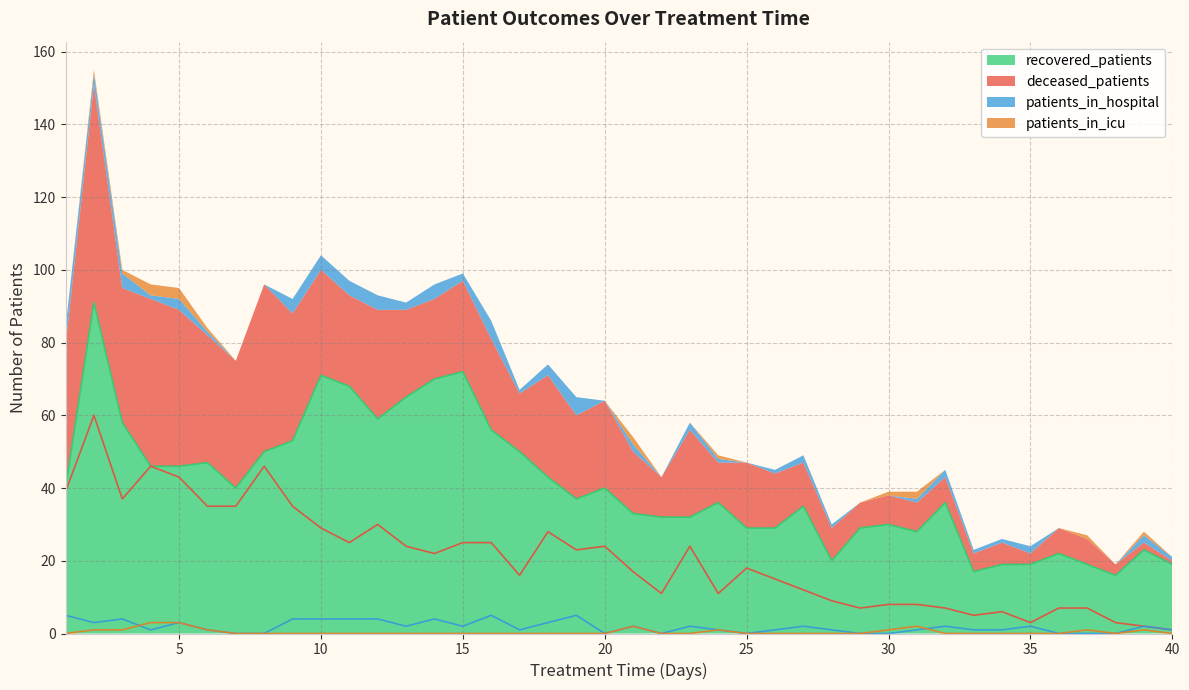

True or false: deceased_patients and recovered_patients intersect in this chart.

False